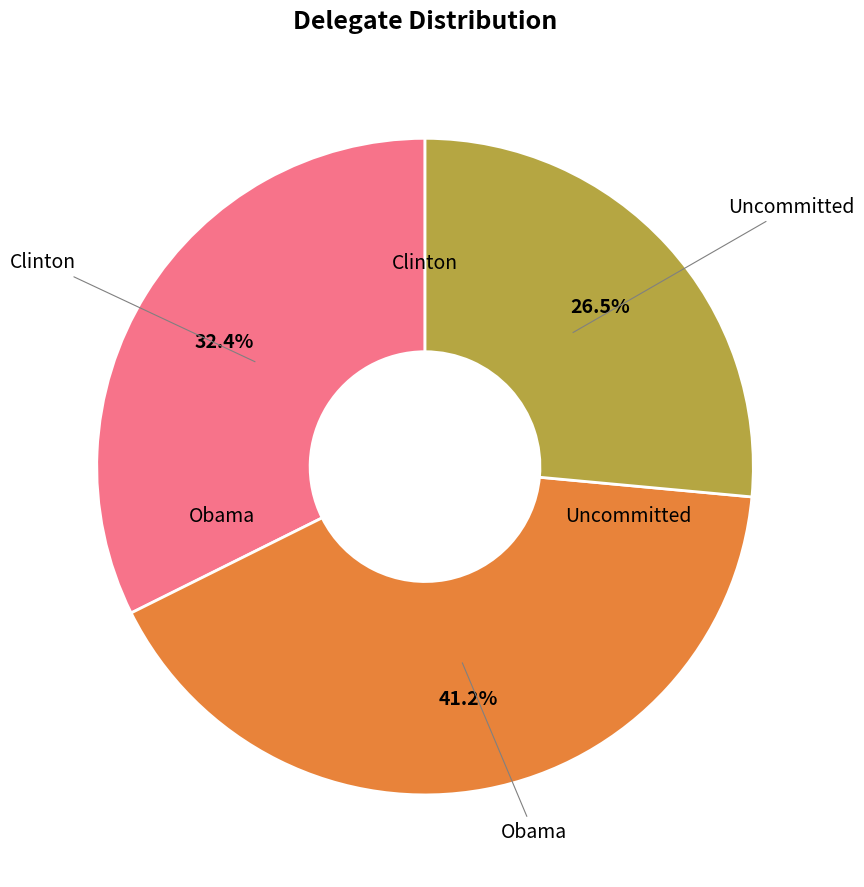

Is there a majority slice in this chart?

No